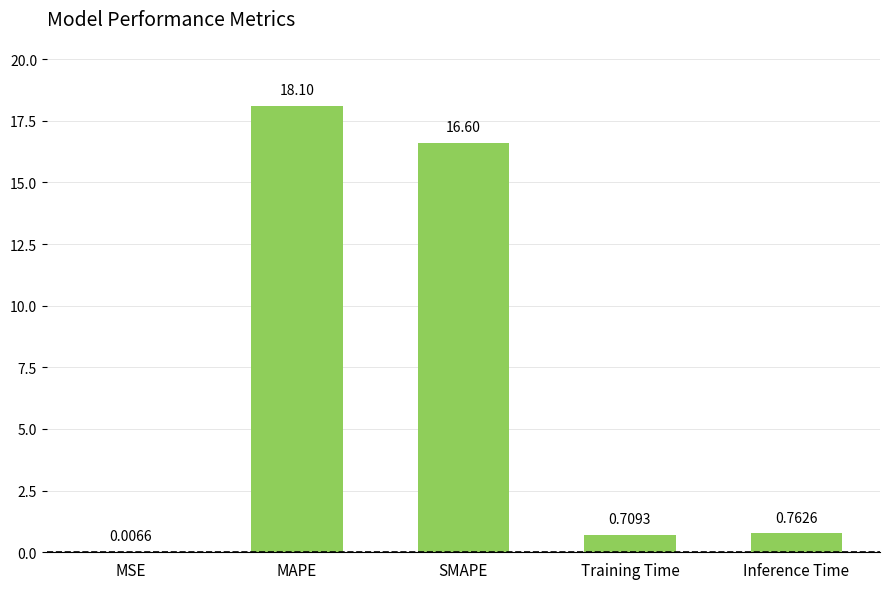

Which has a higher value, Training Time or MAPE?

MAPE